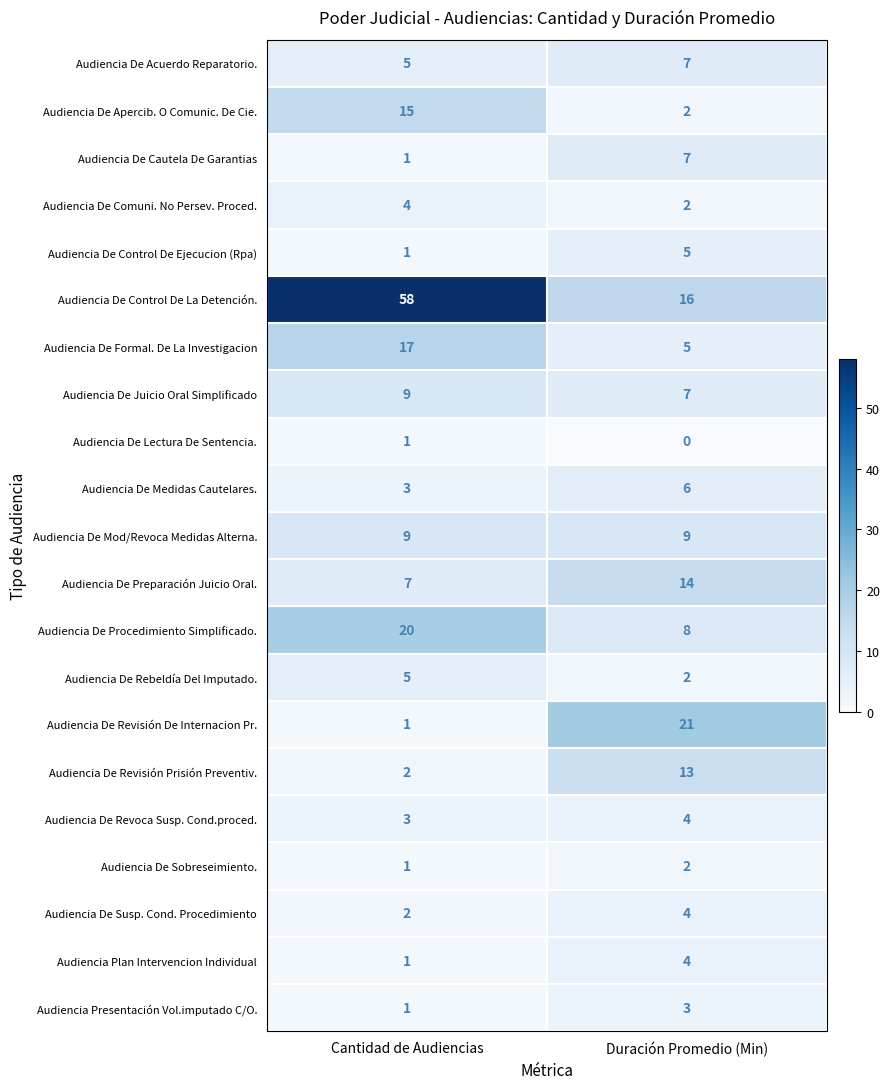

Rank the categories by Audiencia Plan Intervencion Individual value from lowest to highest.

Cantidad de Audiencias, Duración Promedio (Min)